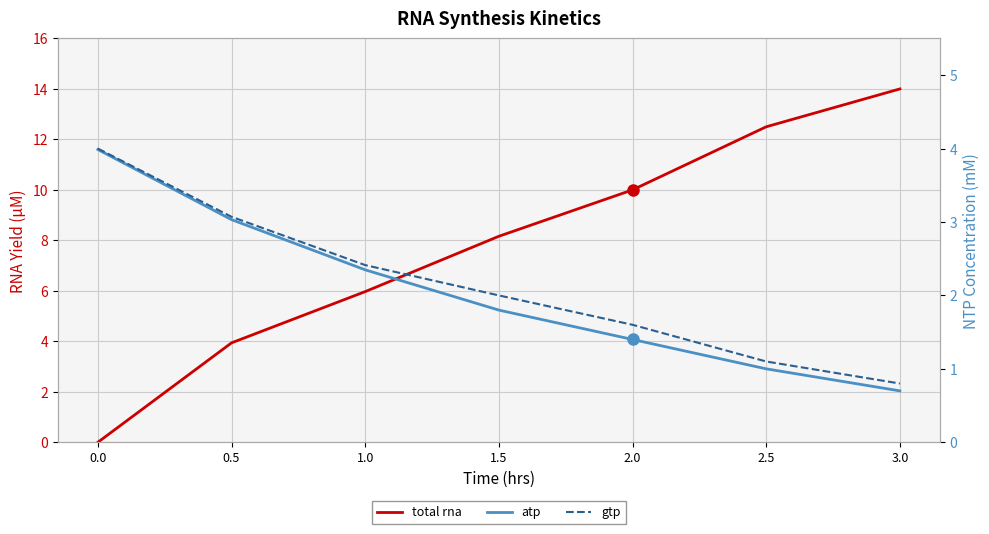

What position from the left is 0.5?

2